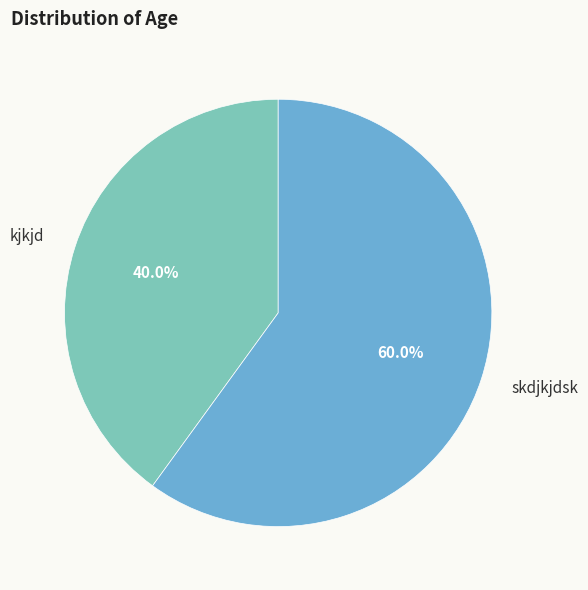

To the nearest percent, what percentage of the pie is kjkjd?

40%